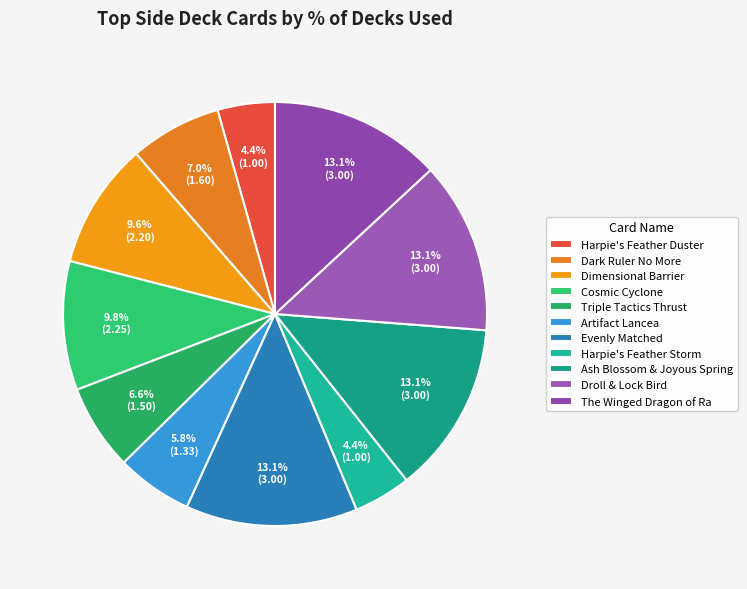

What is the largest slice in the pie chart?

Evenly Matched